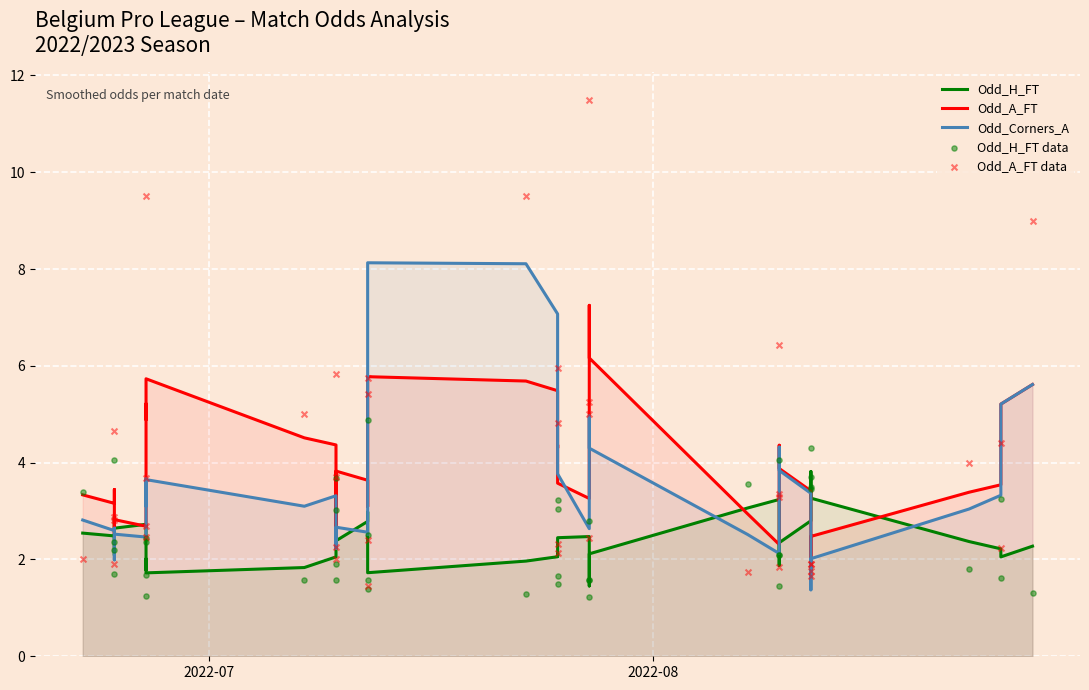

Is the value of Odd_Corners_A at 15 greater than the value of Odd_H_FT data at 10?

Yes